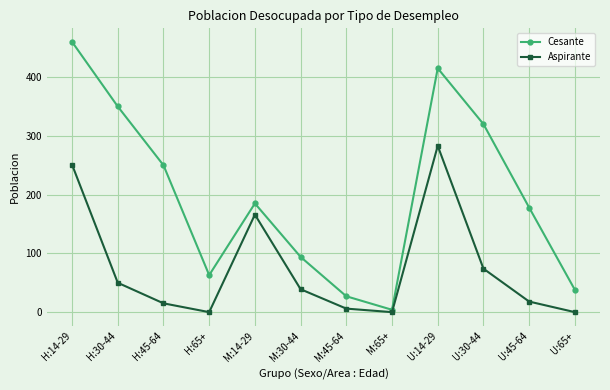

What is the sum of the Aspirante values at H:14-29 and H:45-64?

266